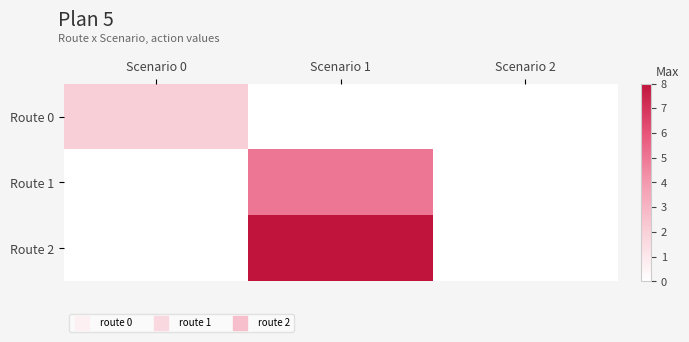

Count the number of categories in the chart.

3